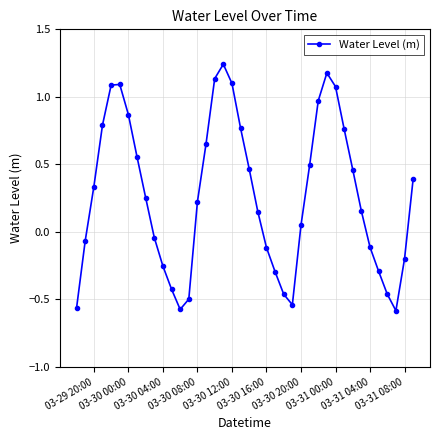

What is the value of the 39th point from the left?

-0.2